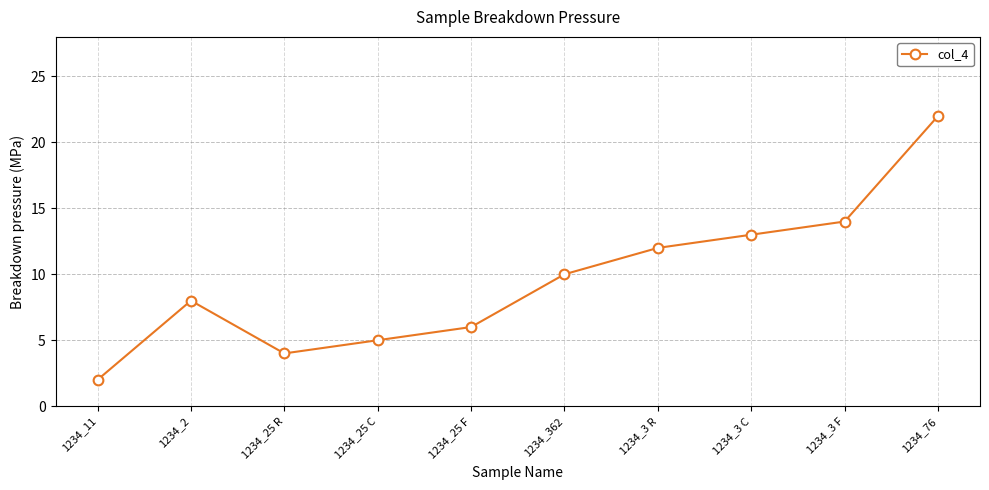

What is the sum of the values at 1234_3 F and 1234_3 R?

26